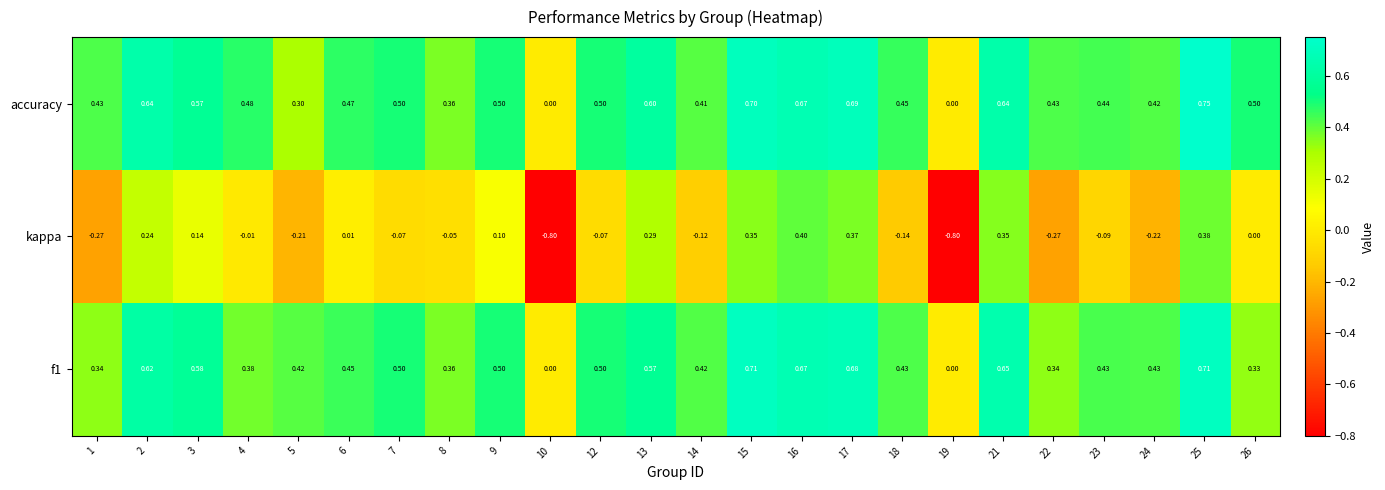

Which series has the largest total across all categories?

accuracy